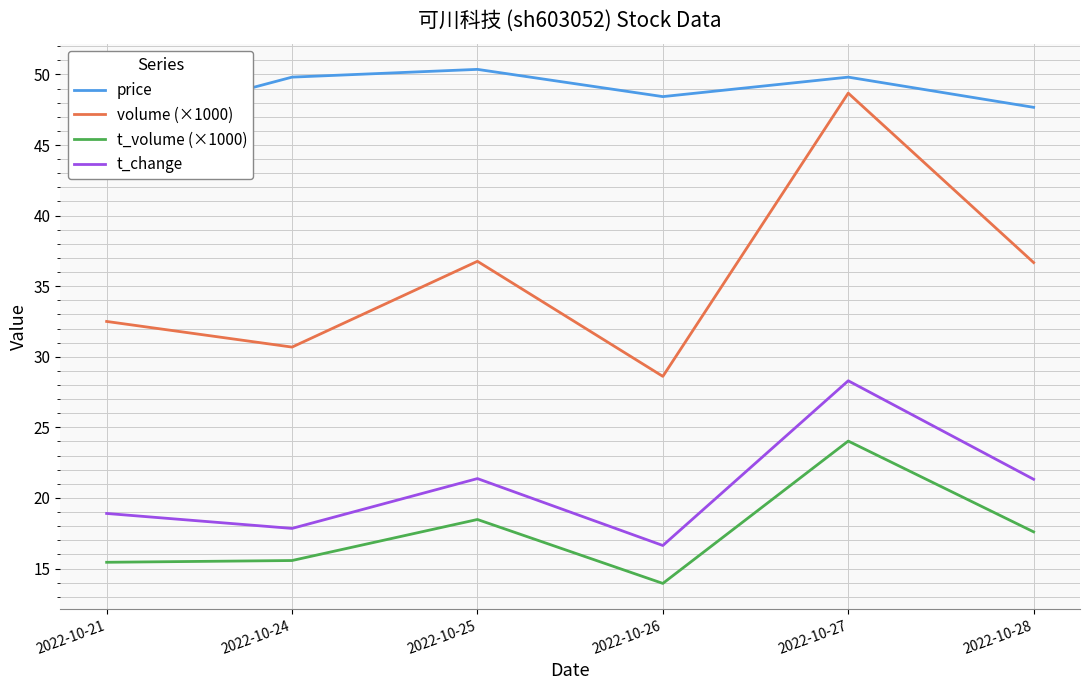

Is it true that price equals 50.4 at 2022-10-25?

True